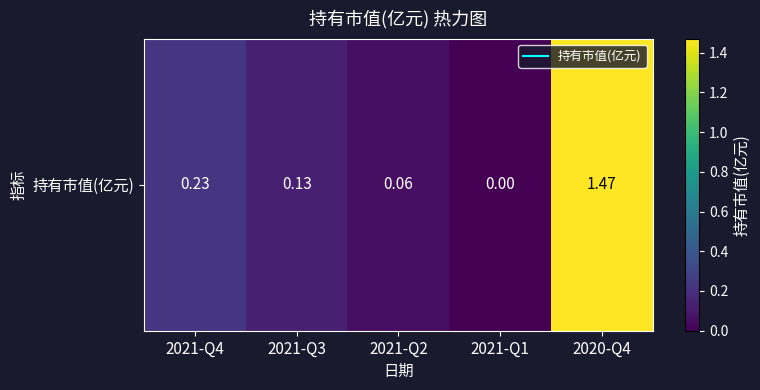

What is the change in value from 2021-Q3 to 2020-Q4?

+1.3